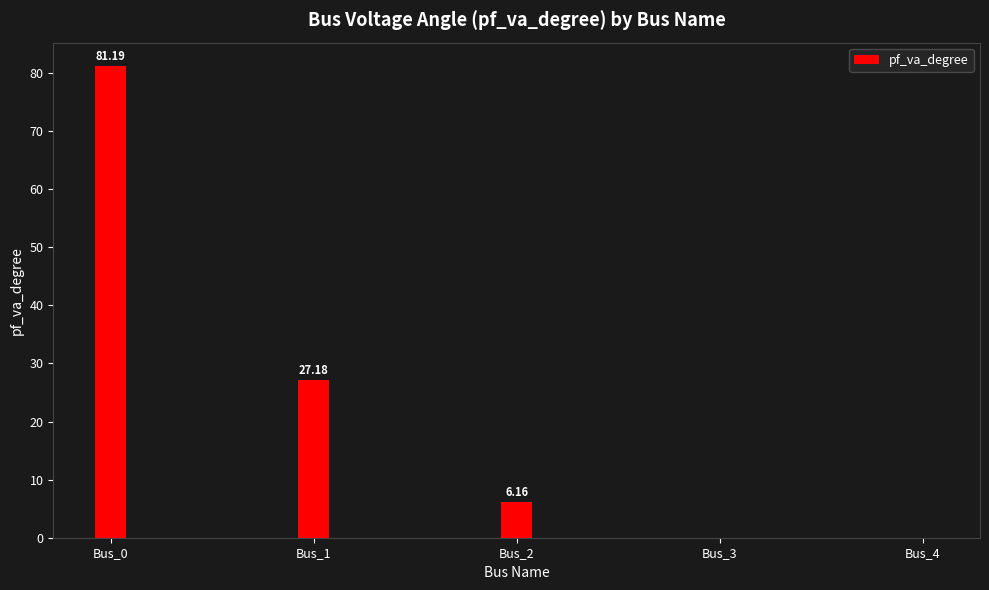

Between Bus_2 and Bus_4, which is larger?

Bus_2